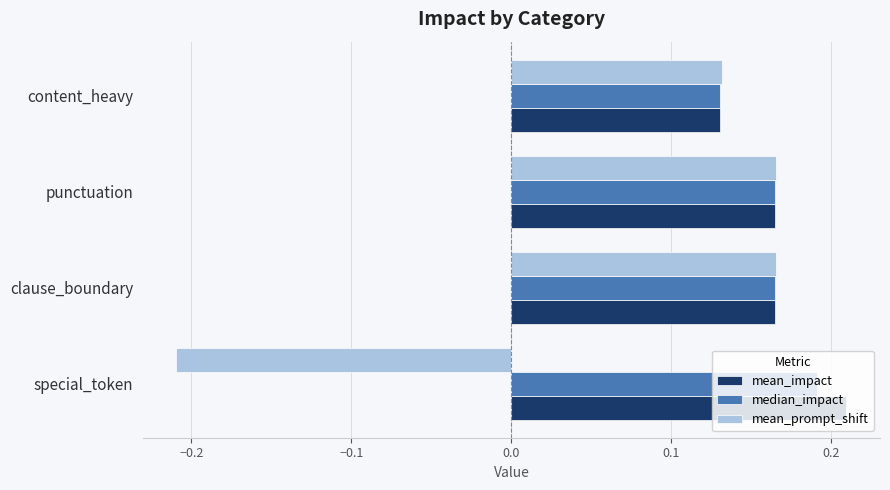

The median_impact series shows 0.2 at content_heavy. True or false?

False